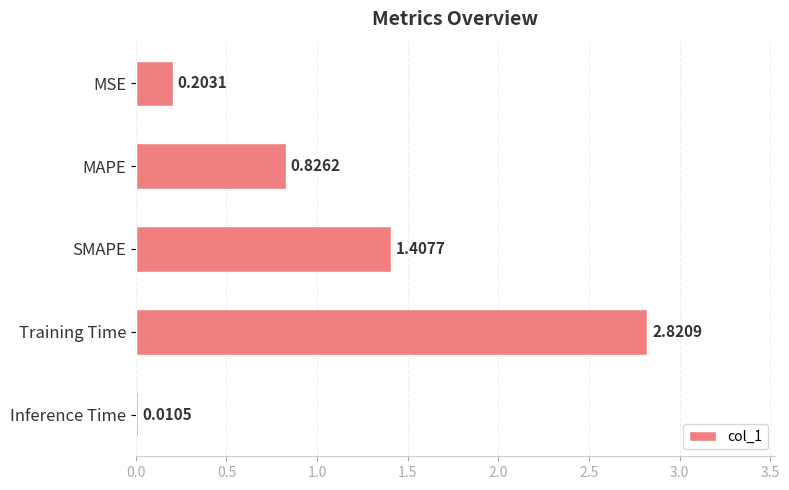

Between Training Time and MAPE, which is larger?

Training Time